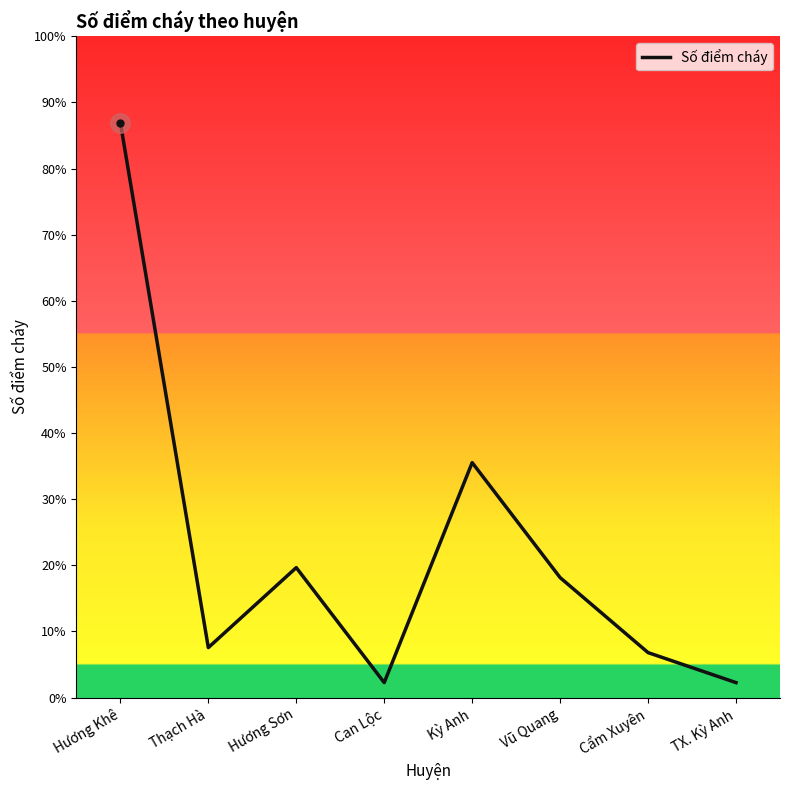

Is this an area chart (filled region under the line)?

No